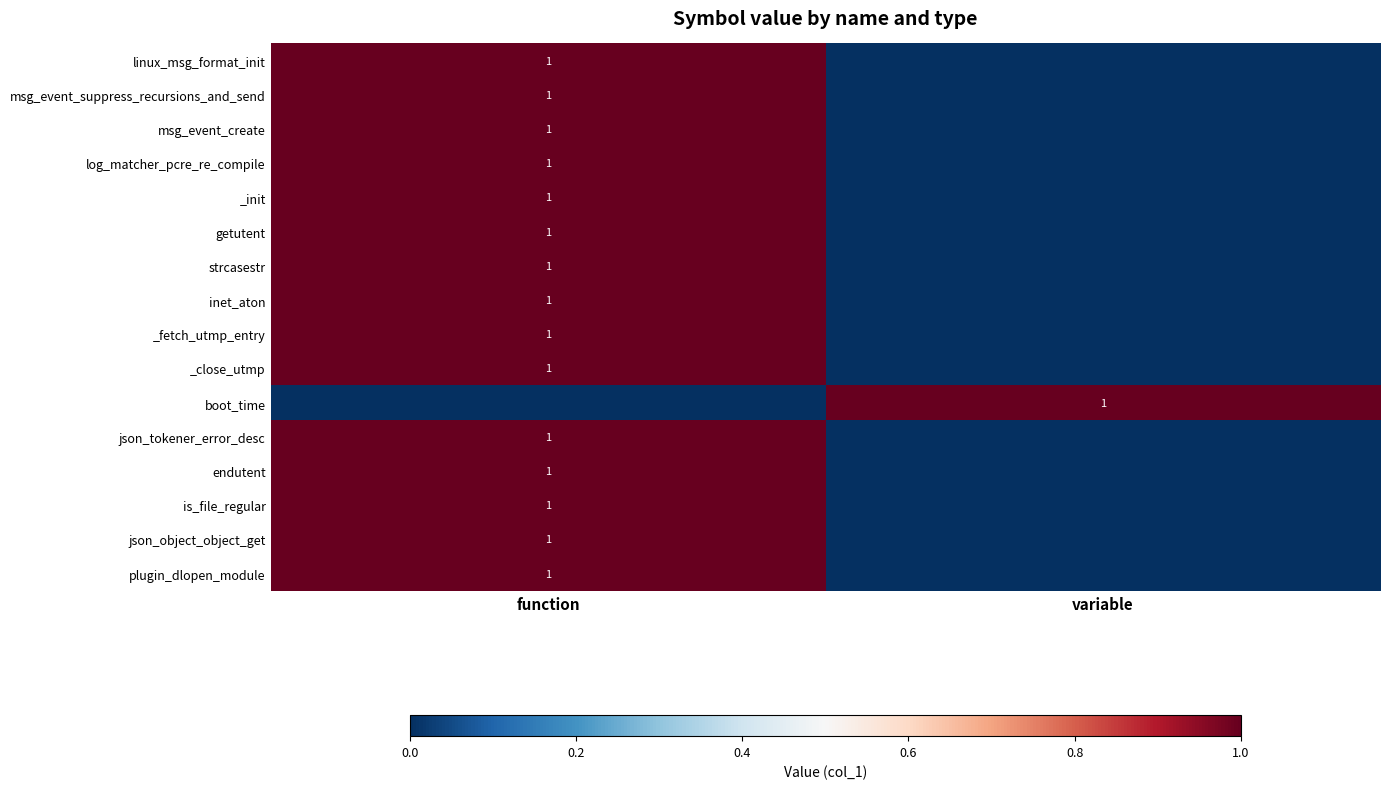

The value of endutent at function is 1. True or false?

True